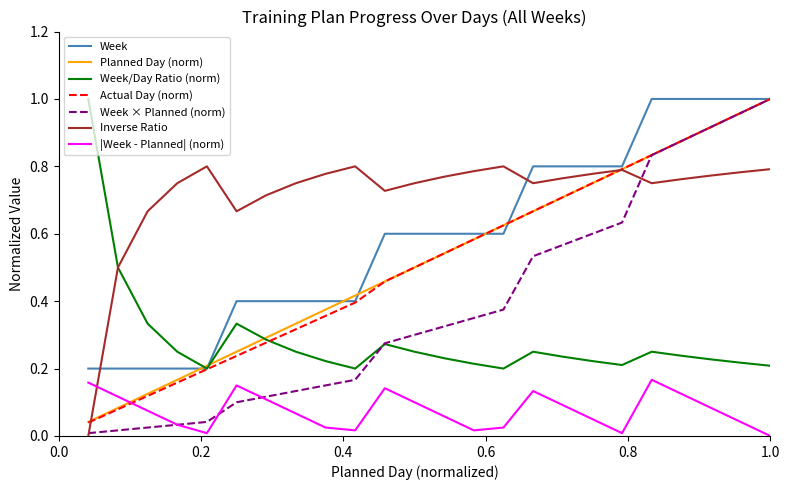

Which series has the largest range (max minus min)?

Week × Planned (norm)